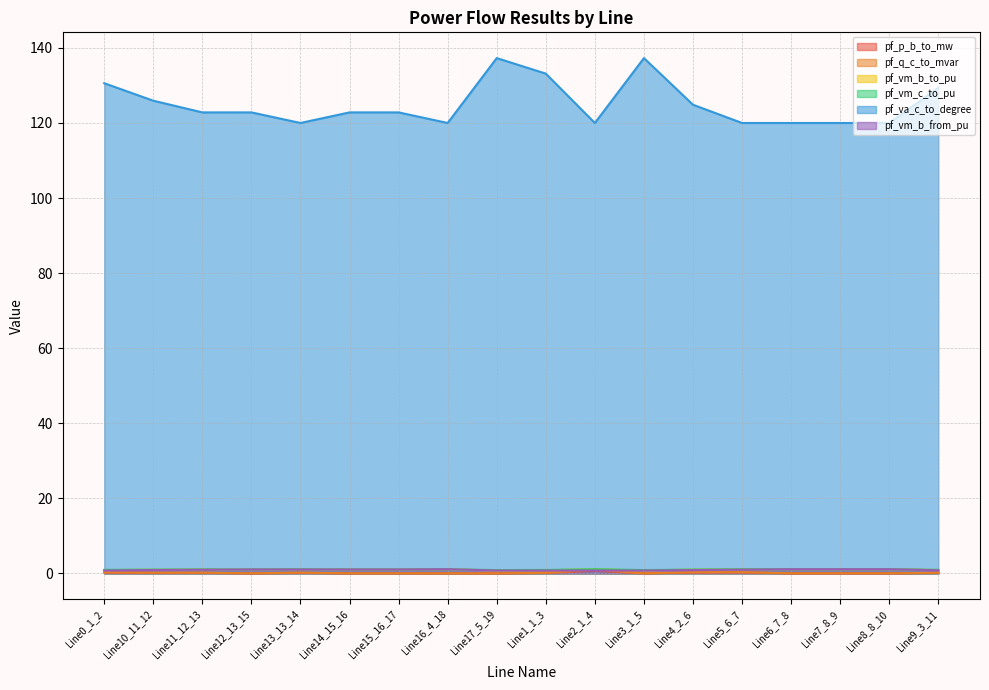

Which series has the largest range (max minus min)?

pf_va_c_to_degree